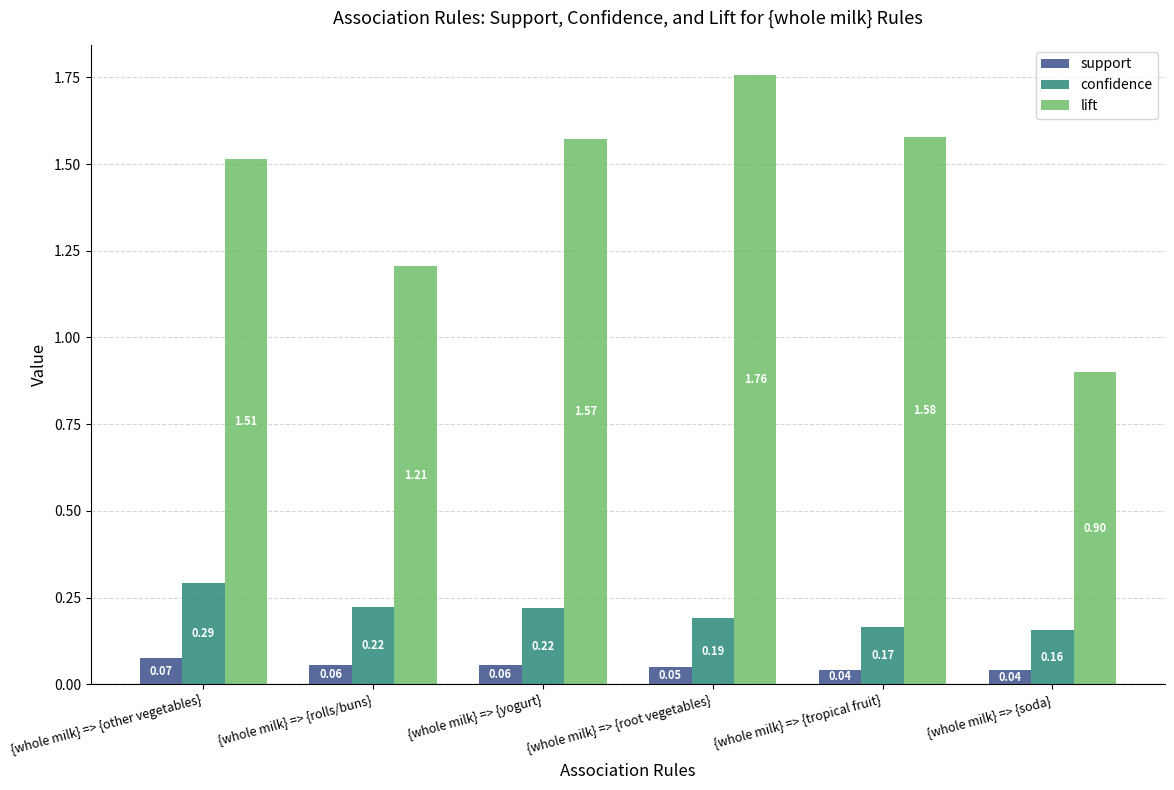

List the series in order of their peak value, highest first.

lift, confidence, support